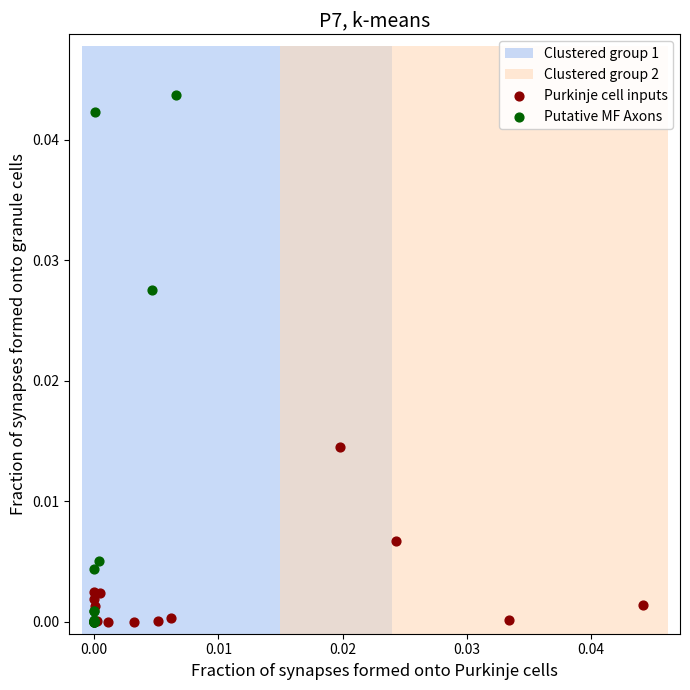

Which series reaches the maximum Y coordinate?

Putative MF Axons